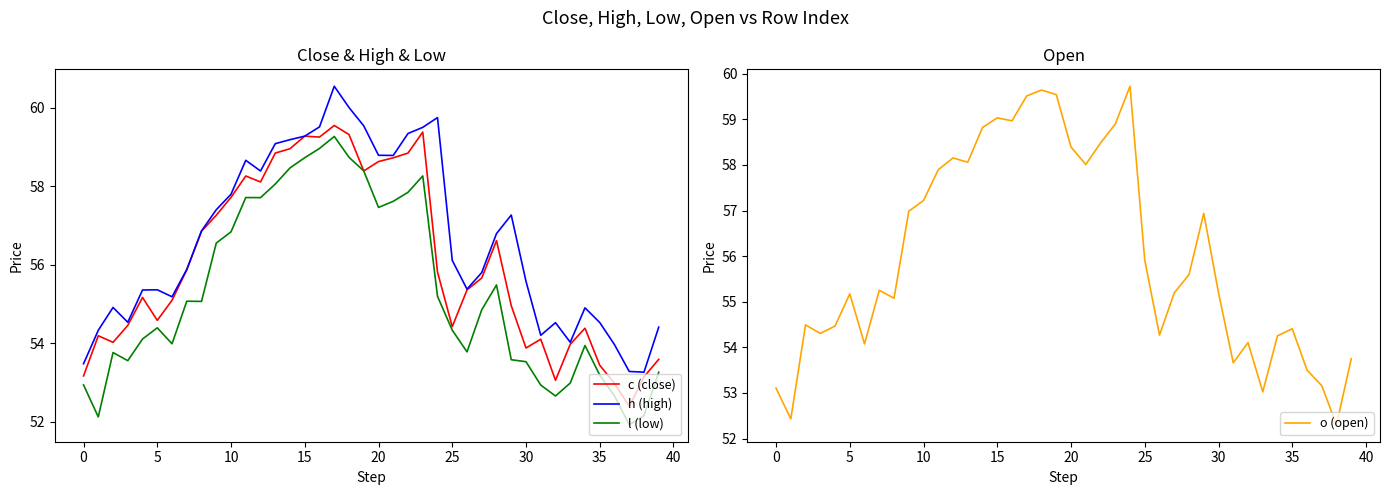

How many intersections are there between c (close) and o (open)?

17